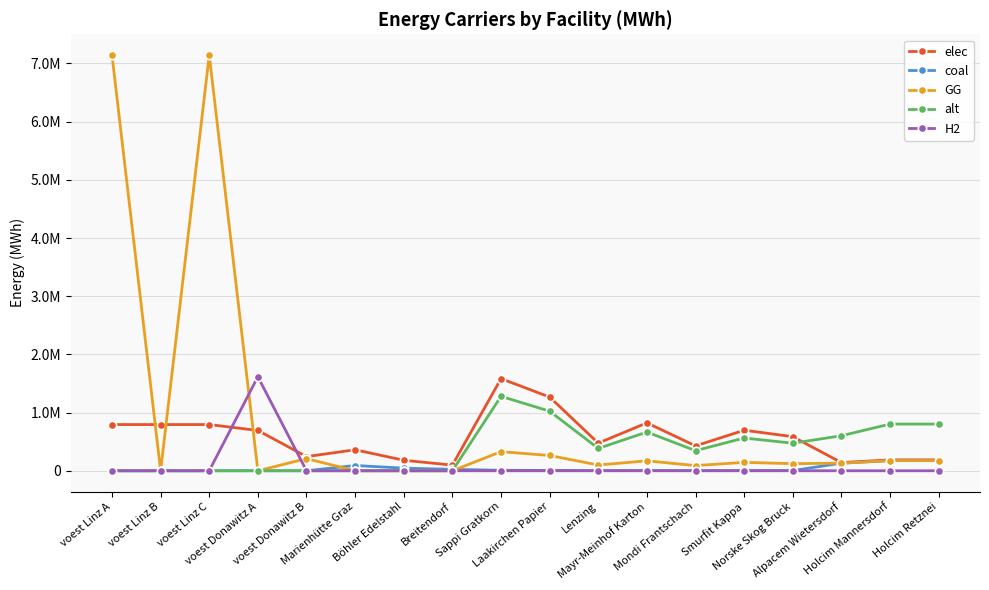

Between Alpacem Wietersdorf and Smurfit Kappa, which is larger?

Smurfit Kappa